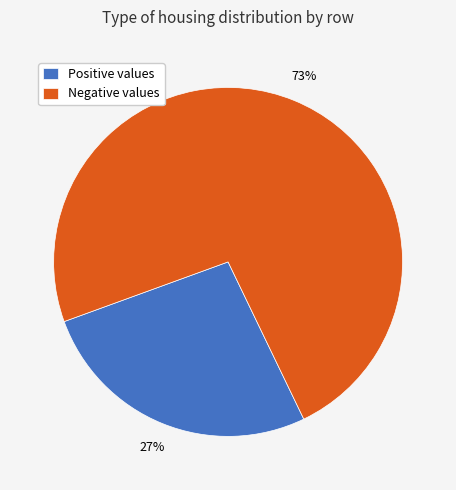

Do Positive values and Negative values together represent more than half of the pie?

Yes